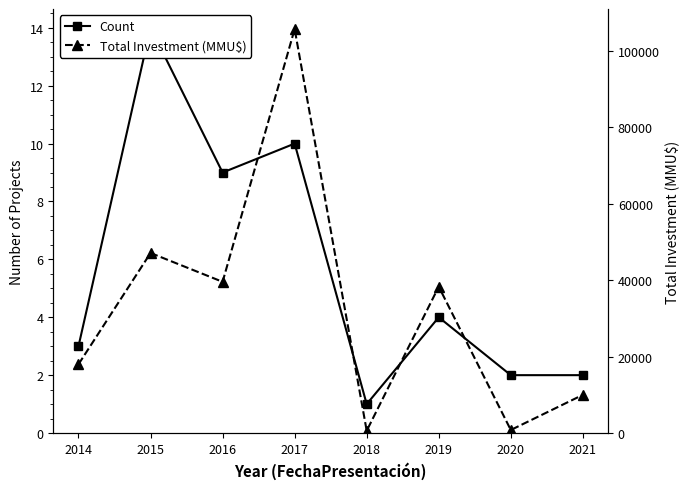

True or false: Total Investment (MMU$) and Count cross at least once.

False